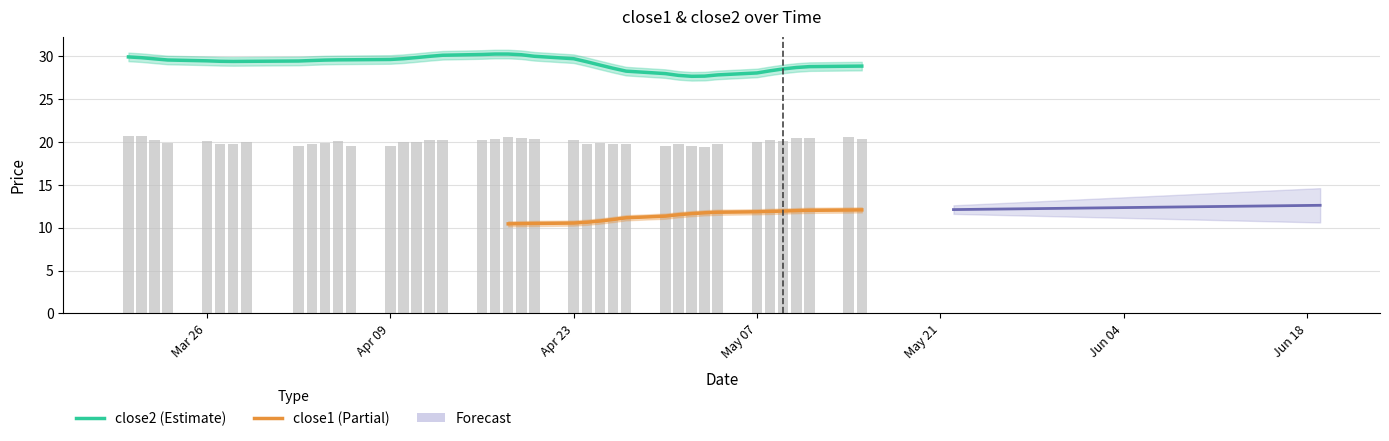

What is the spread (max minus min) of values at 3?

18.4